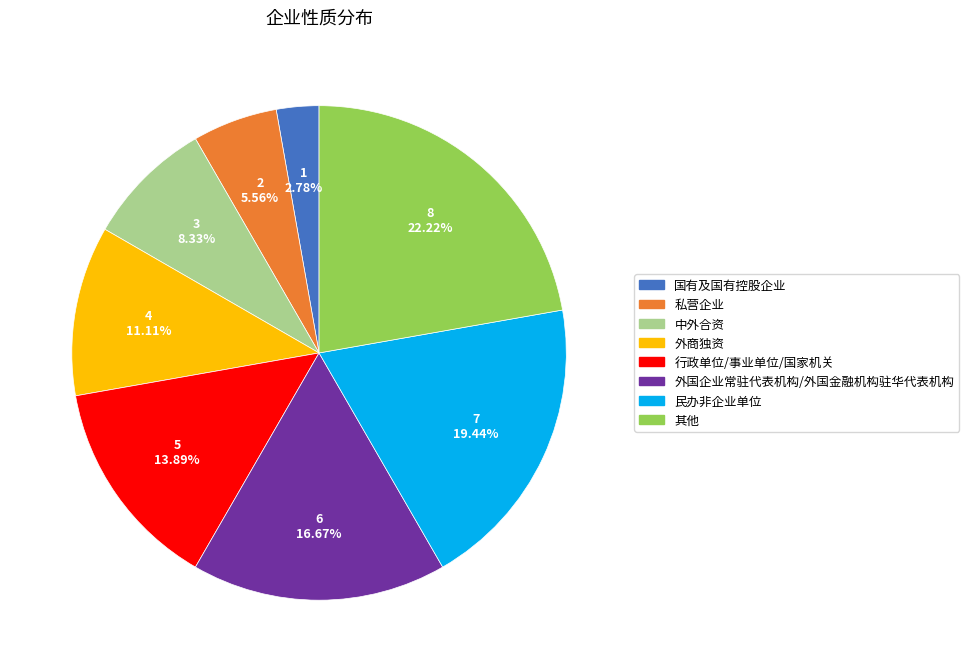

To the nearest percent, what is the difference between the largest and smallest slice percentages?

19%